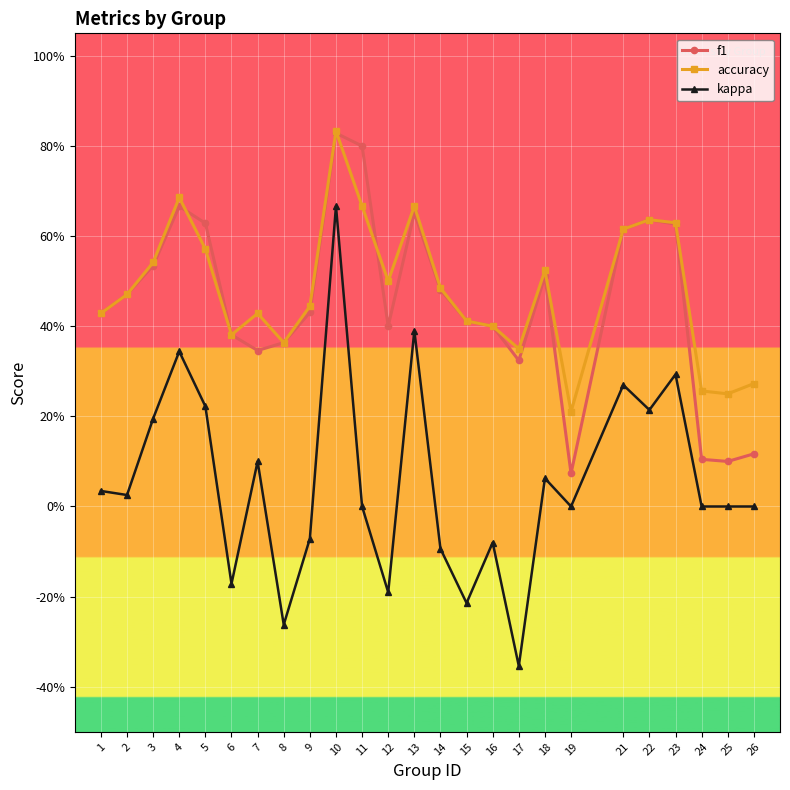

How many accuracy values are between 0 and 1?

25